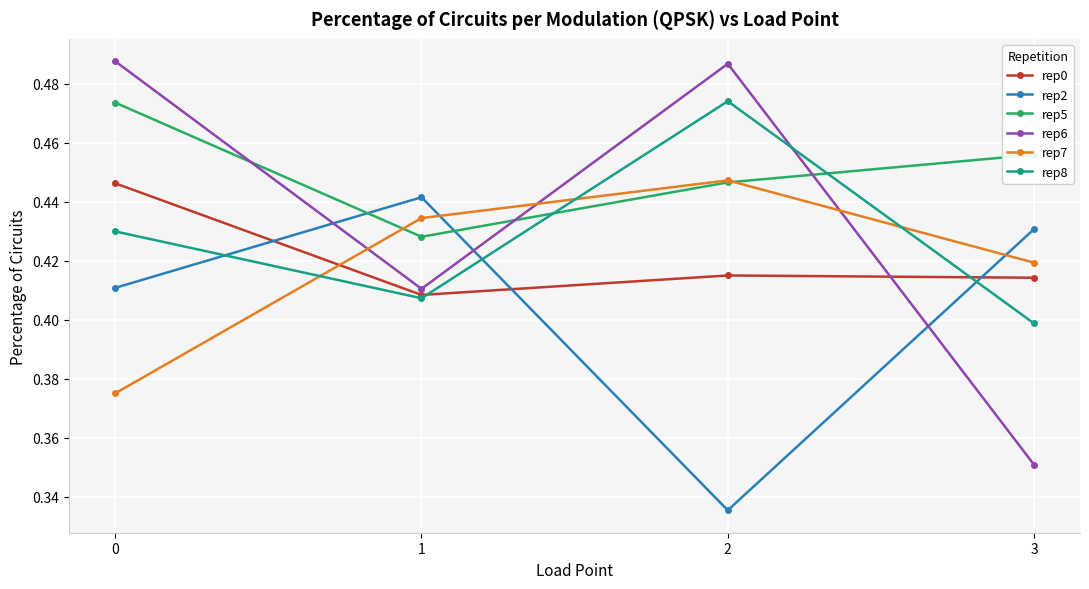

List the labels in order of rep5 value, smallest first.

1, 2, 3, 0